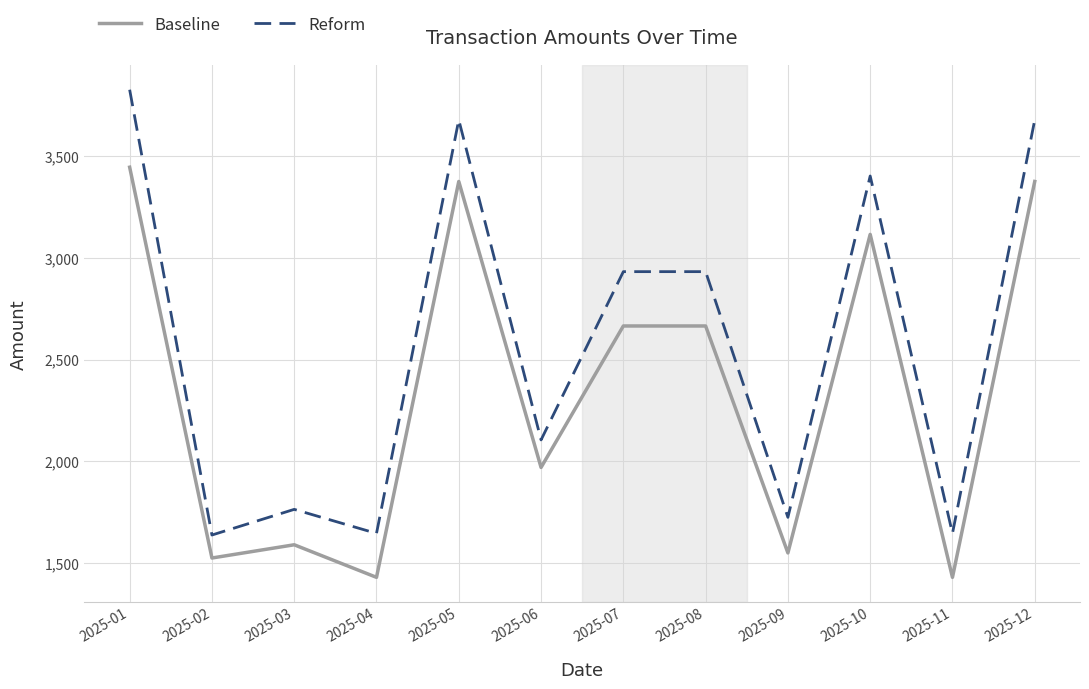

List the series in order of their overall mean, highest first.

Reform, Baseline